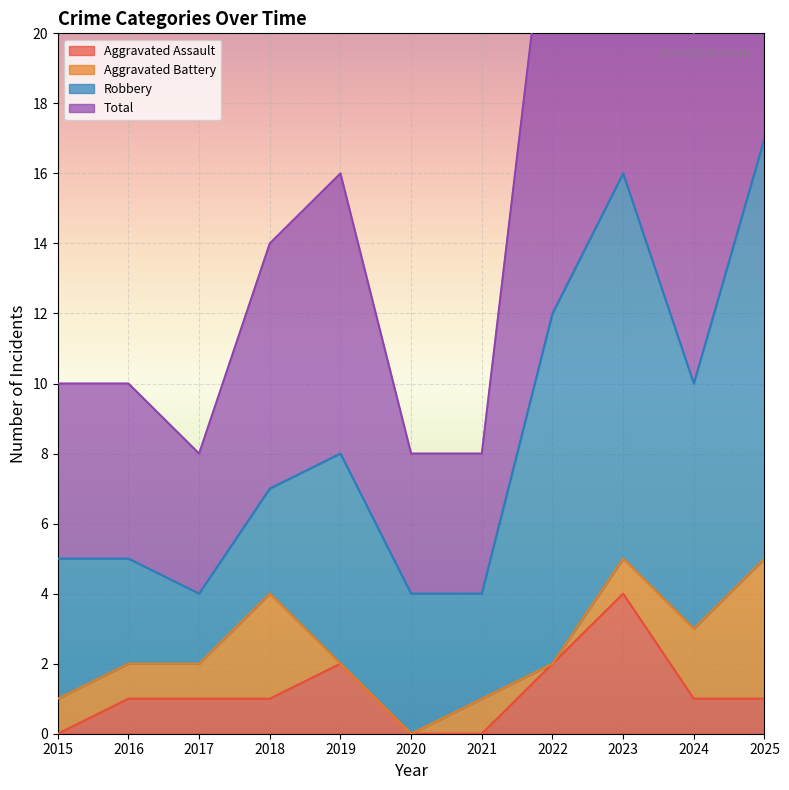

True or false: Aggravated Assault and Total cross at least once.

False